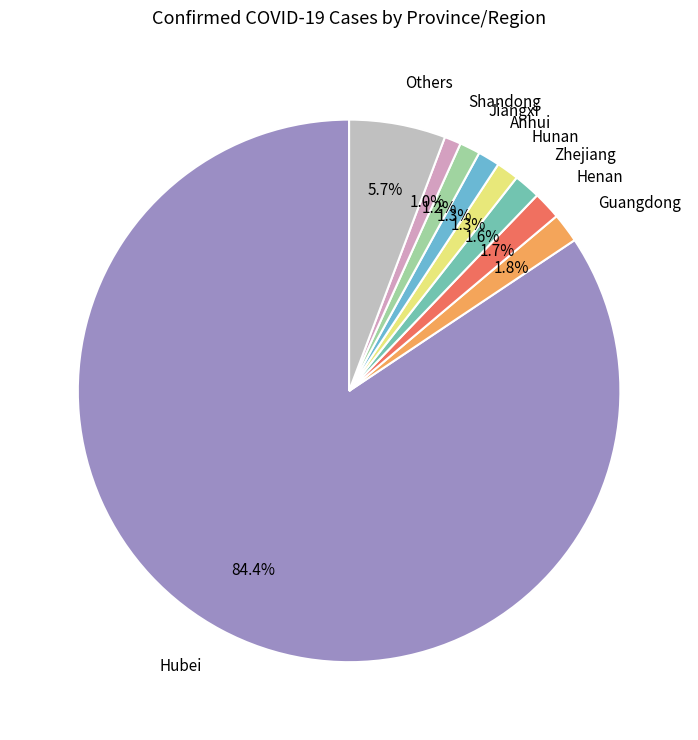

Count the number of slices in the pie.

9